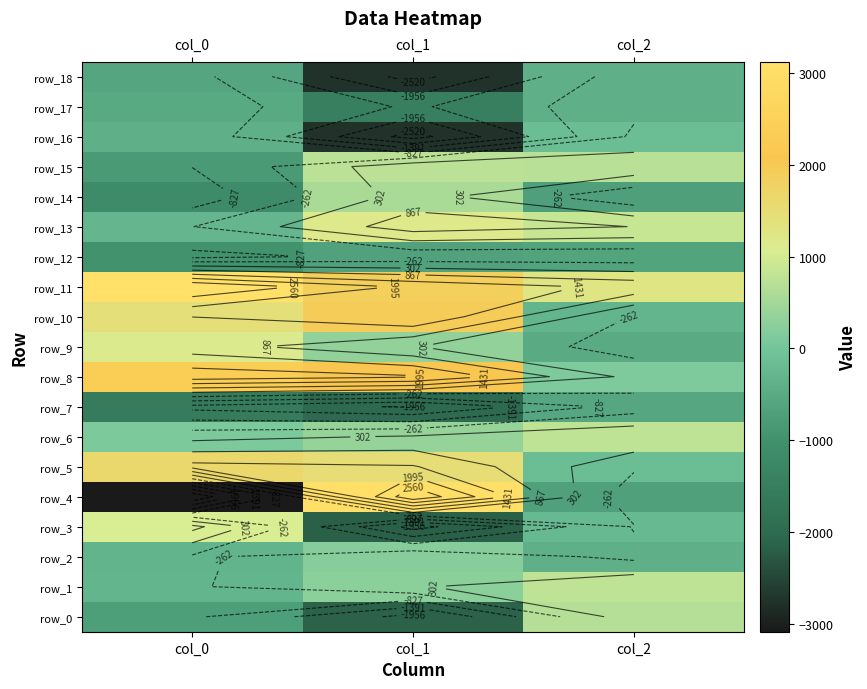

At which label does row_10 reach its peak?

col_1